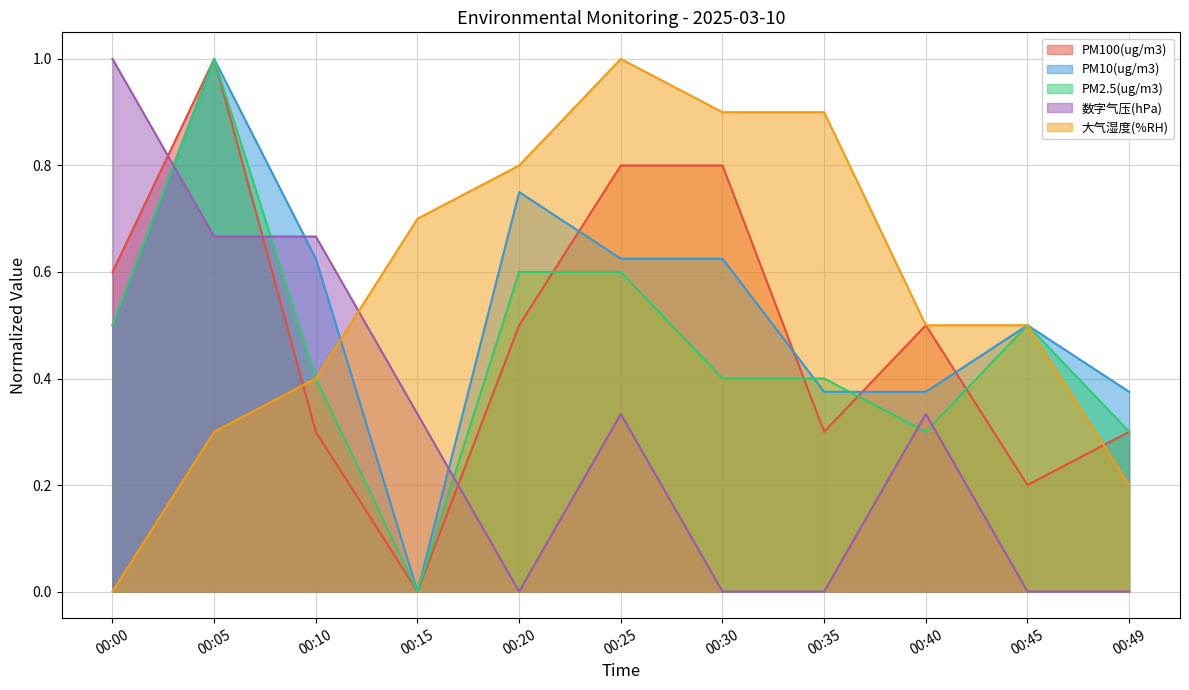

How many interior local peaks does the PM100(ug/m3) series have?

2